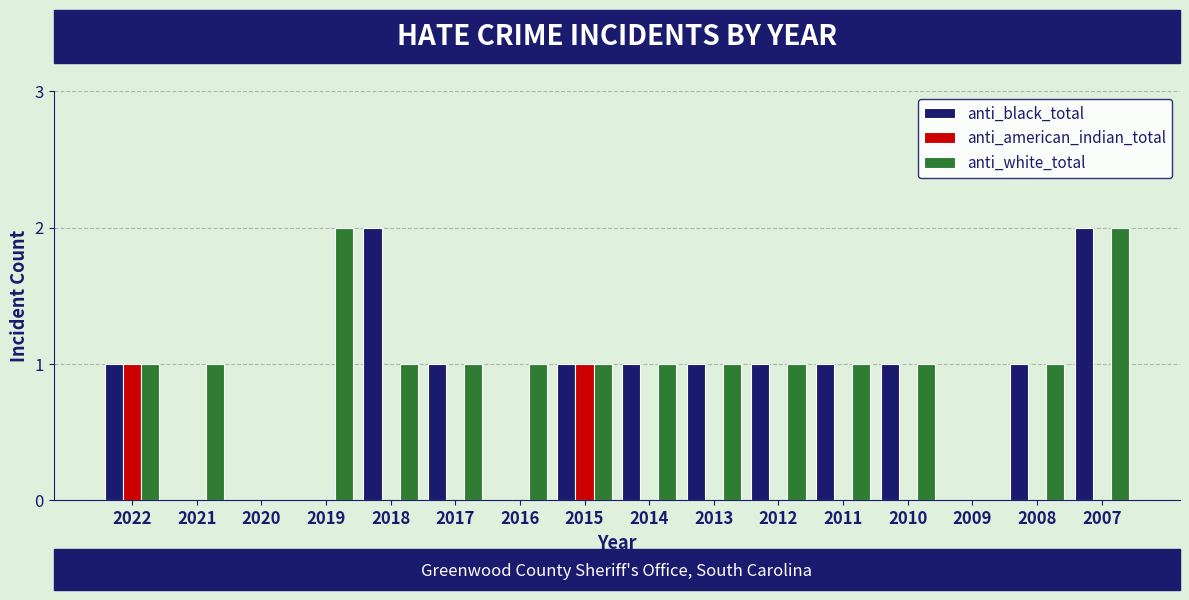

Is it true that anti_american_indian_total equals -1 at 2020?

False